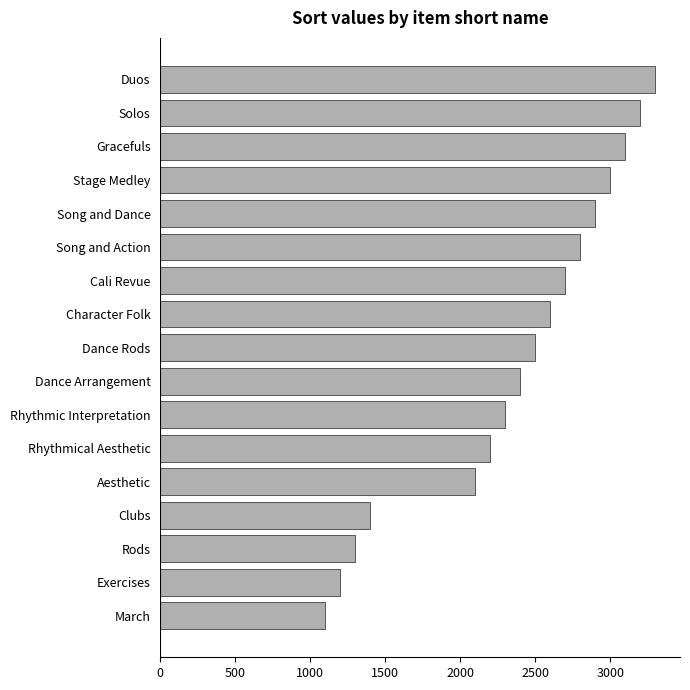

At which label is the value closest to 2200?

Rhythmical Aesthetic